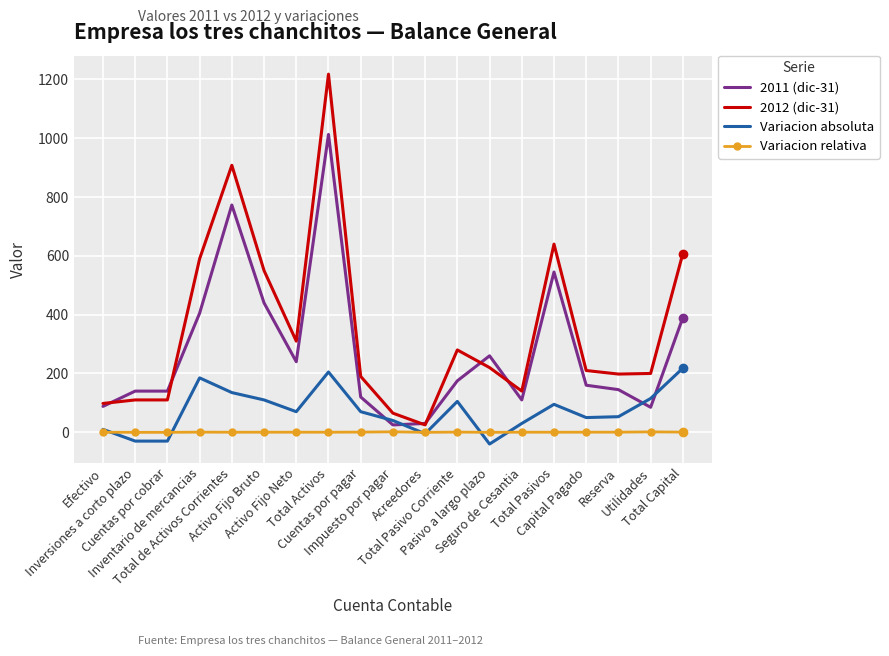

Which series has the largest total across all categories?

2012 (dic-31)